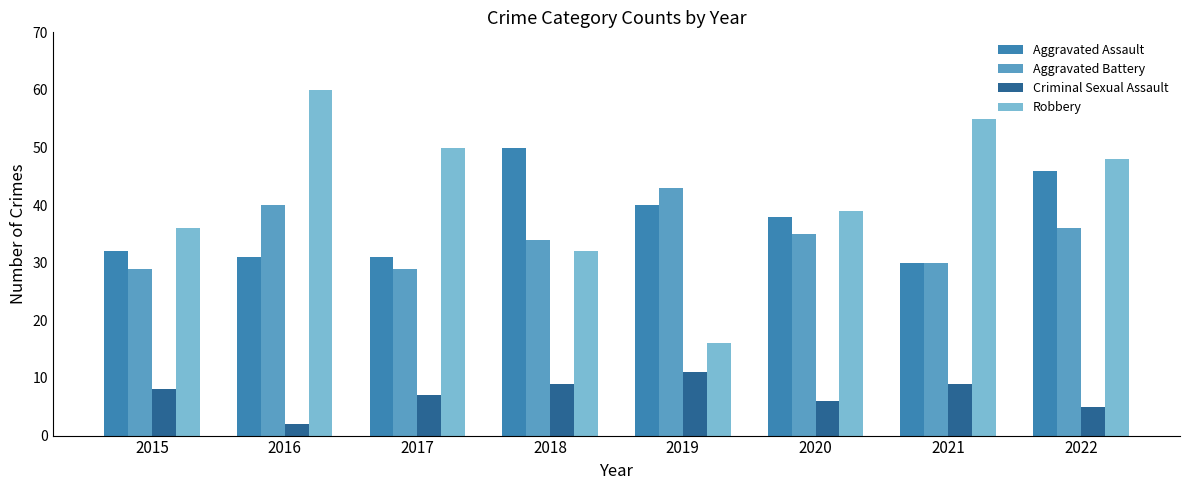

Which category has the lowest value in the Criminal Sexual Assault series?

2016